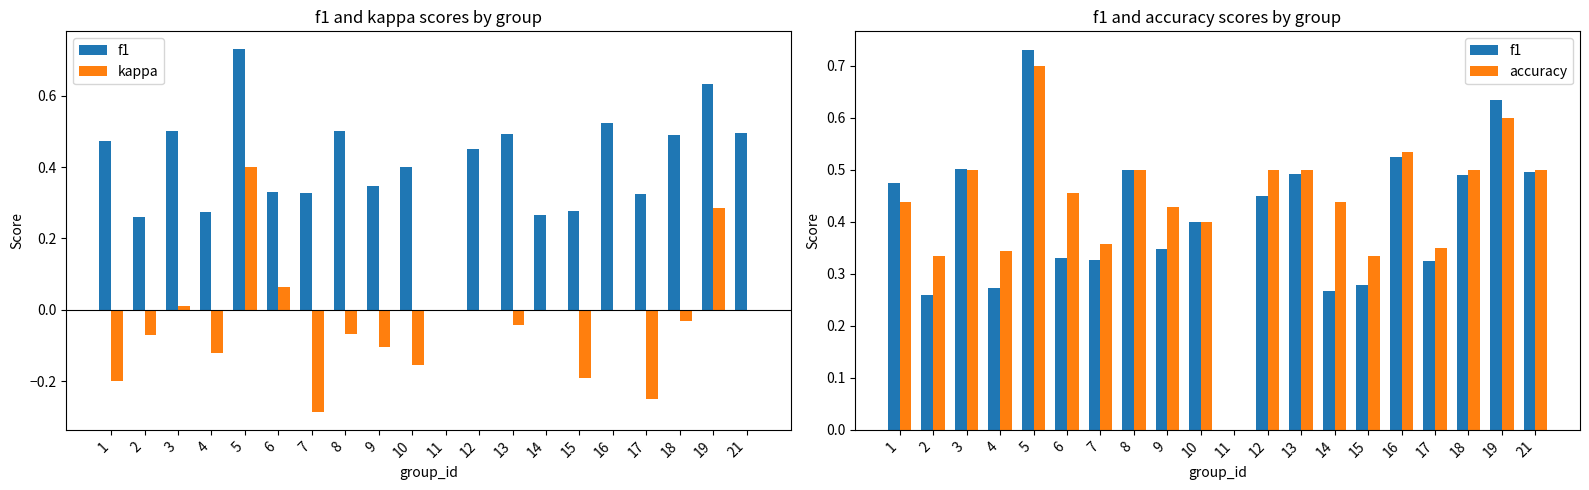

Between 16 and 21, which is larger?

16